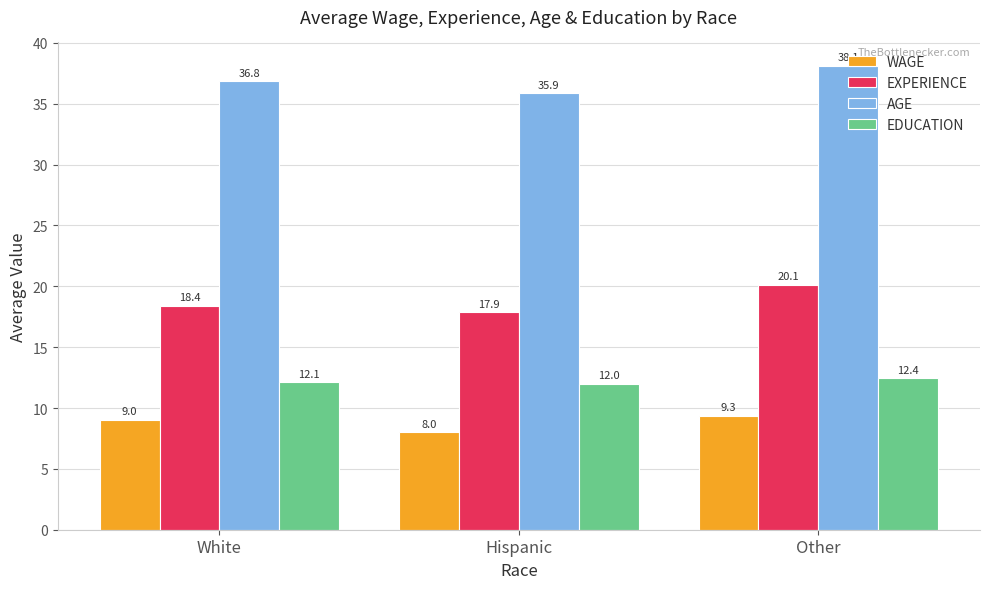

The AGE series shows 38.1 at Other. True or false?

True